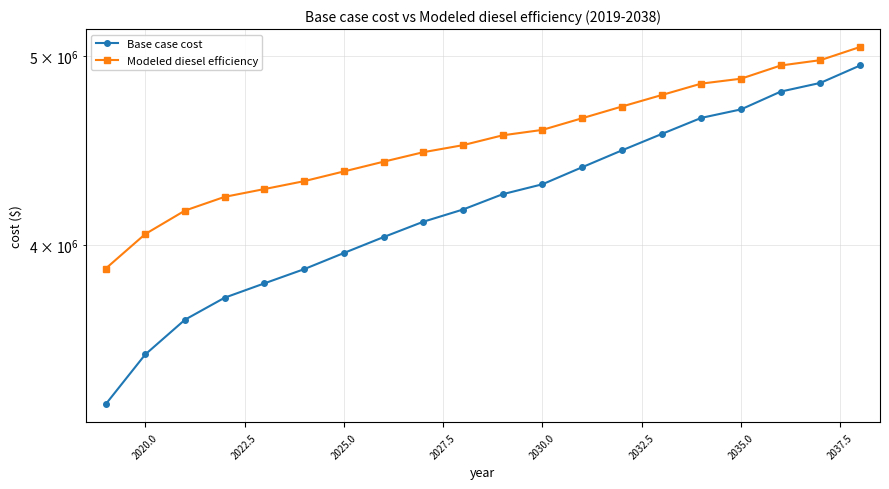

True or false: Modeled diesel efficiency and Base case cost cross at least once.

False